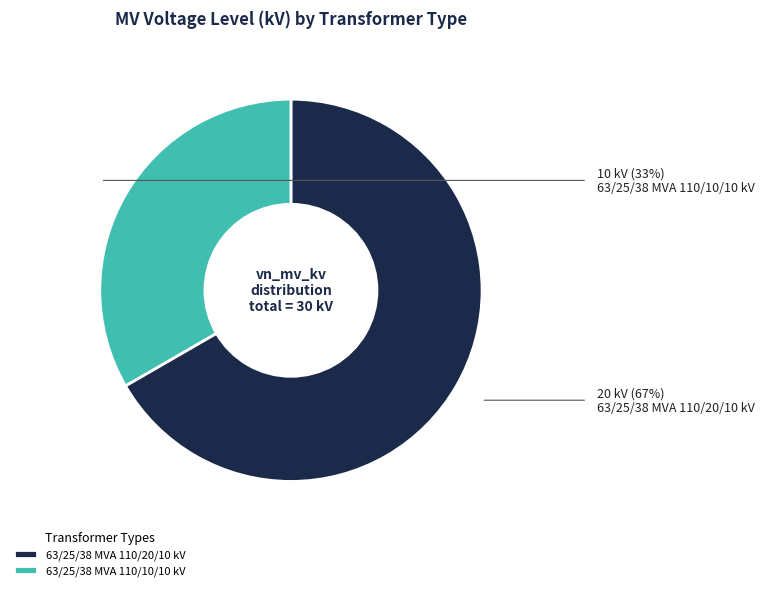

Combined, do 63/25/38 MVA 110/20/10 kV and 63/25/38 MVA 110/10/10 kV account for over 50%?

Yes